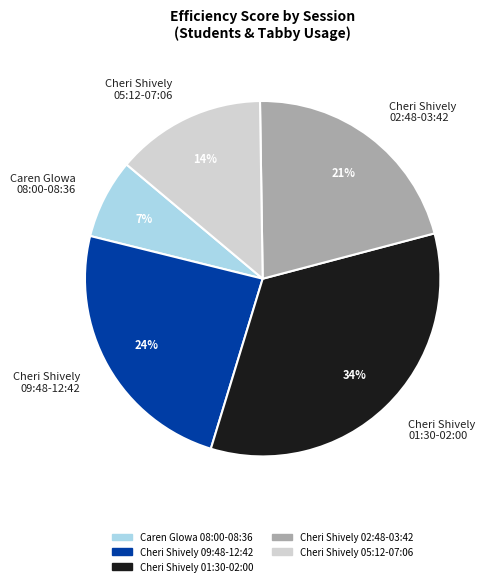

Which category has the biggest portion of the pie?

Cheri Shively 01:30-02:00